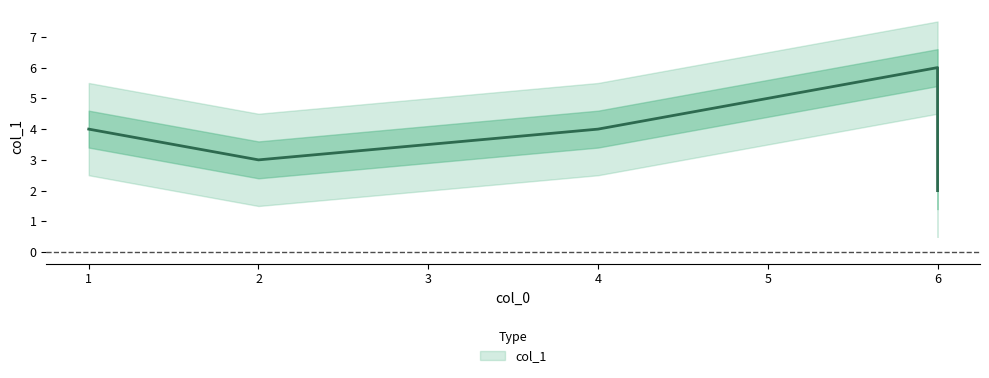

At which category does the data reach its first local peak?

6